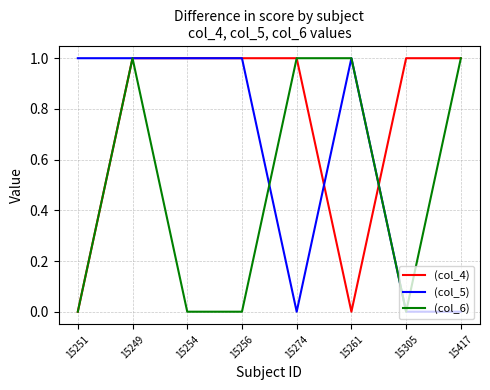

What position from the left is 15417?

8